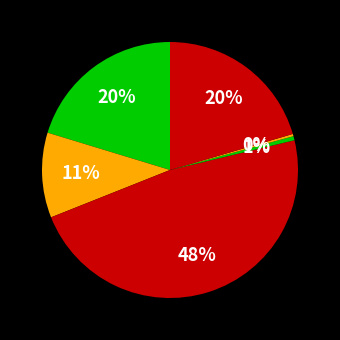

To the nearest percent, what is the average slice percentage?

17%